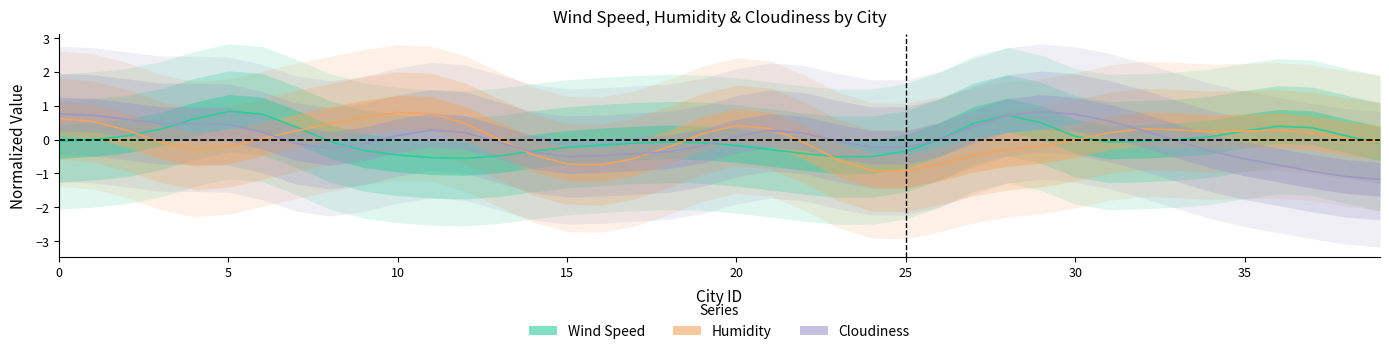

The Cloudiness series shows -0.2 at 14. True or false?

False